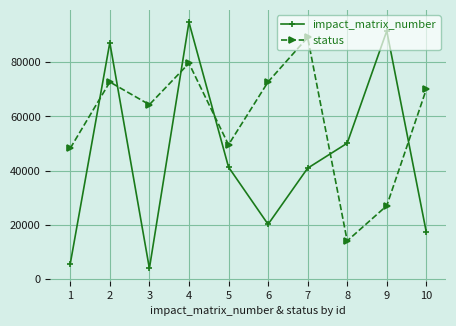

List the series in order of their overall mean, highest first.

status, impact_matrix_number